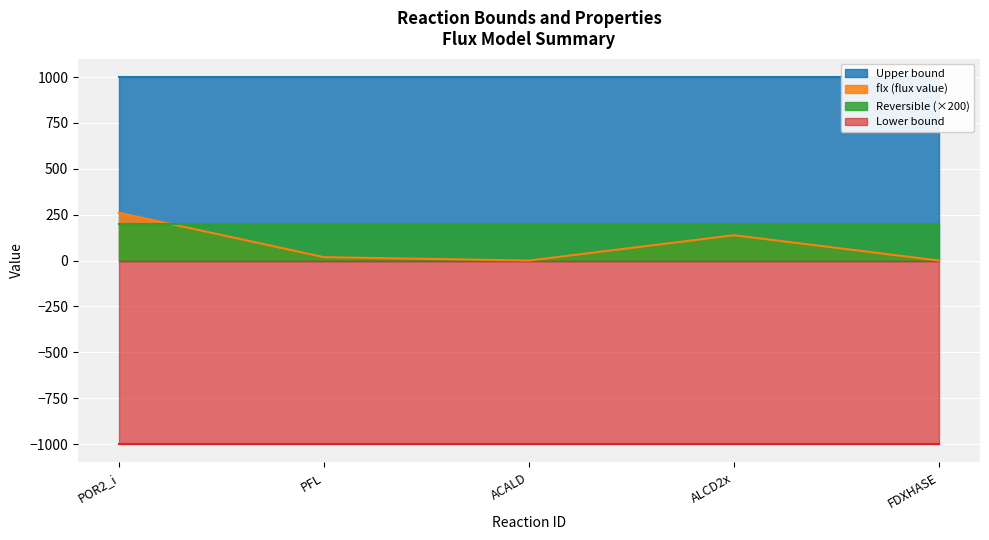

The flx (flux value) series shows 0.0 at FDXHASE. True or false?

True